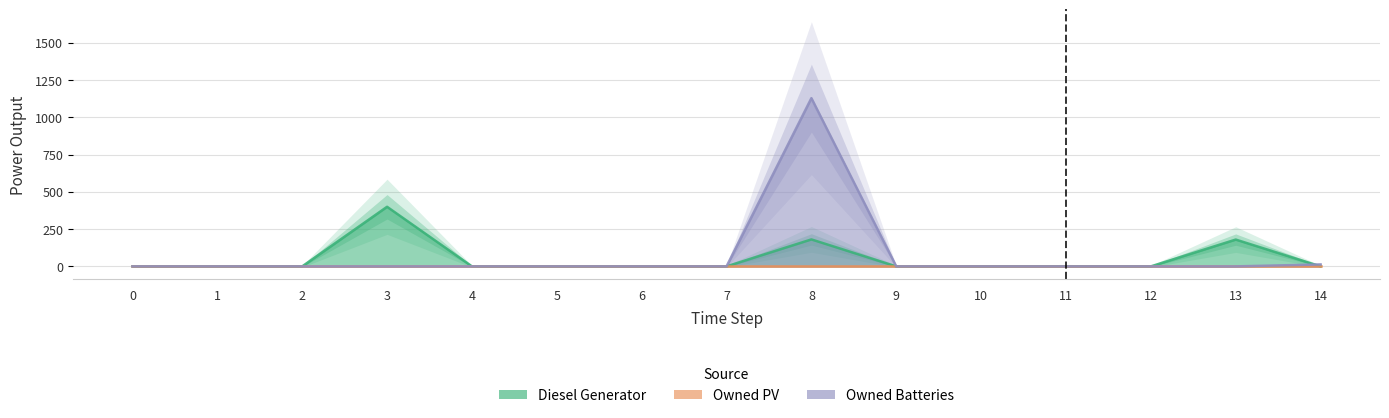

At how many categories does at least one series exceed 98?

3